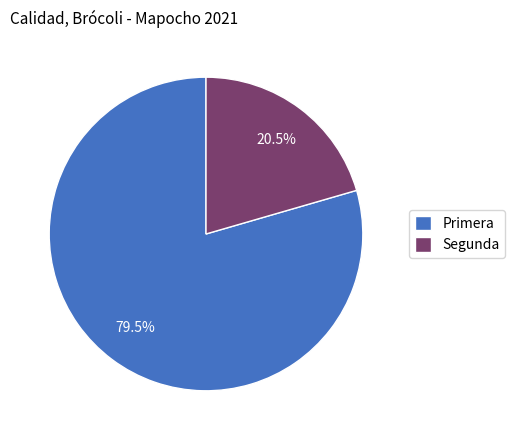

Approximately how many times larger is the value at Primera compared to Segunda?

3.9